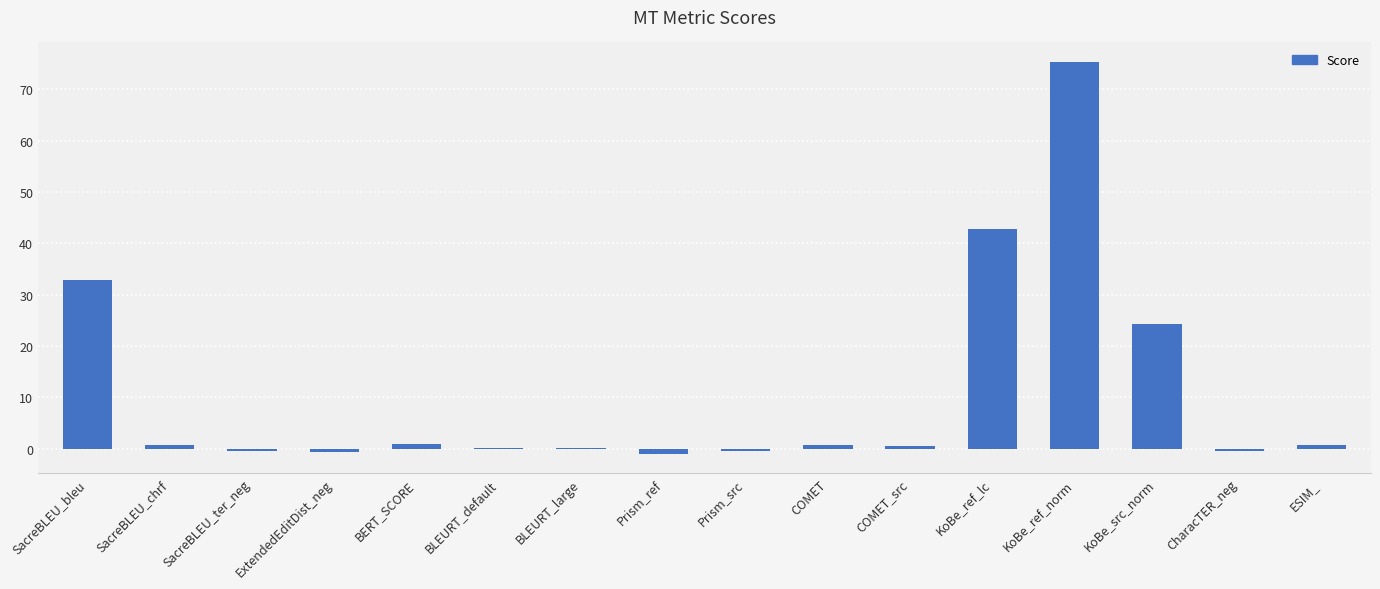

Between BLEURT_large and KoBe_src_norm, which is larger?

KoBe_src_norm